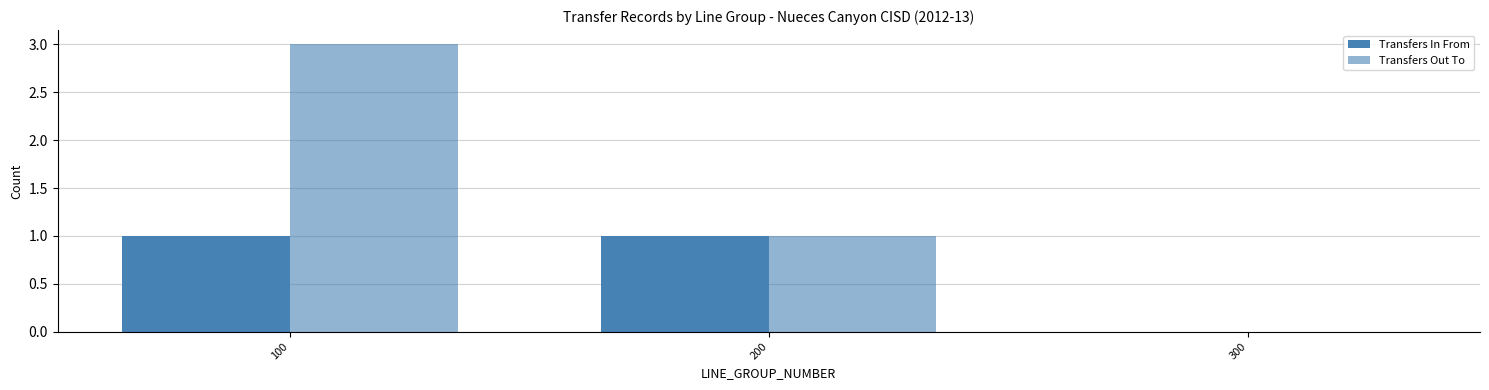

How many groups of bars are there?

3